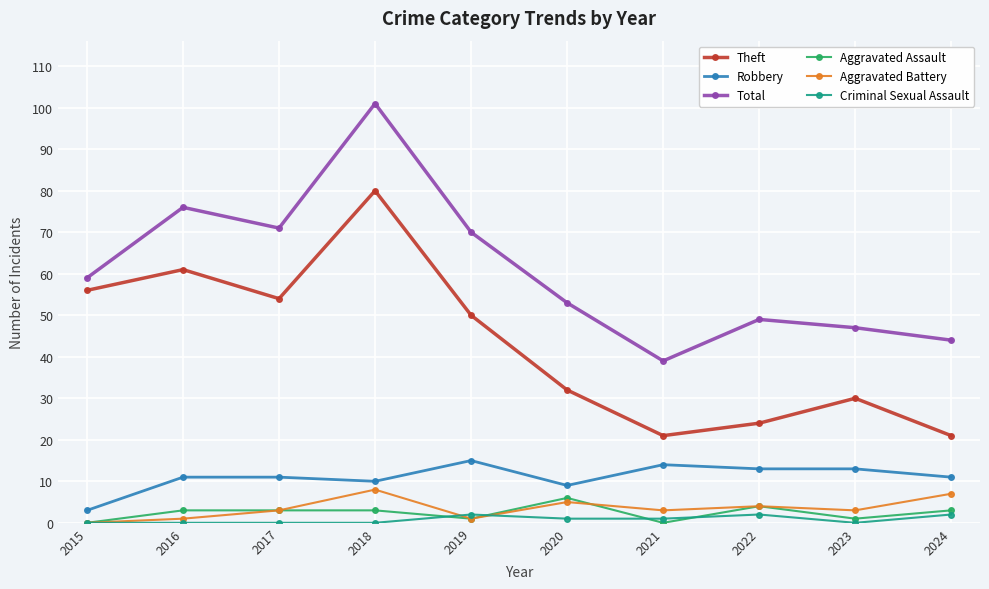

What are all the series names shown in the legend?

Theft, Robbery, Total, Aggravated Assault, Aggravated Battery, Criminal Sexual Assault